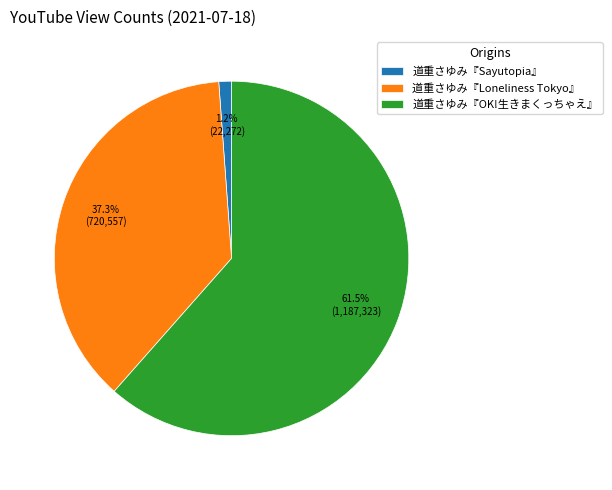

Does any single category account for the majority?

Yes